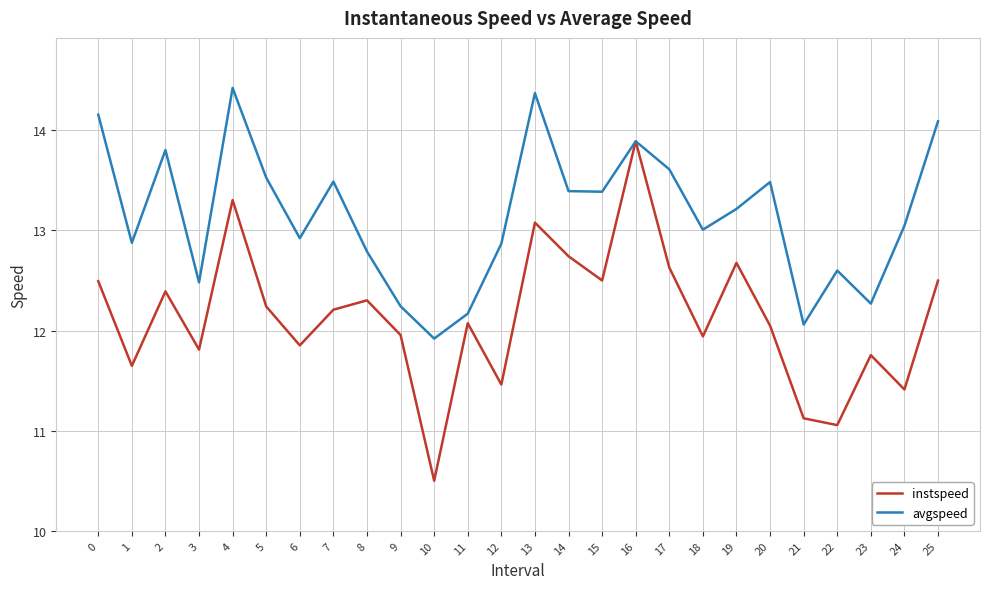

Which category has the lowest value in the avgspeed series?

10